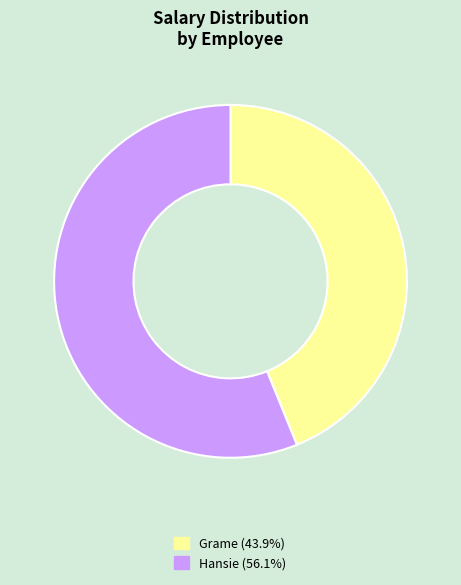

Rank the categories by value from lowest to highest.

Grame, Hansie